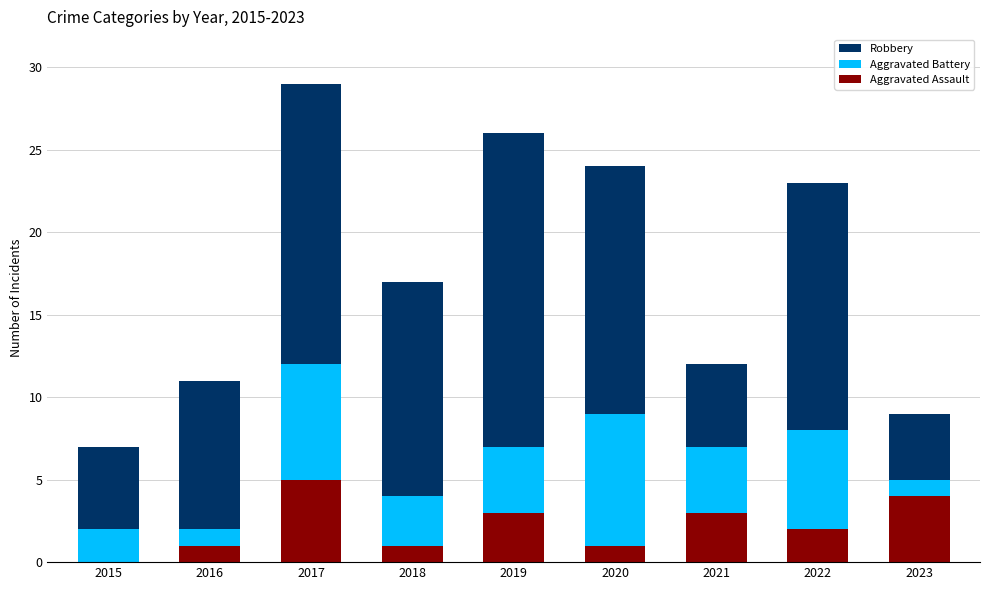

What is the approximate value of Aggravated Assault at 2019?

3